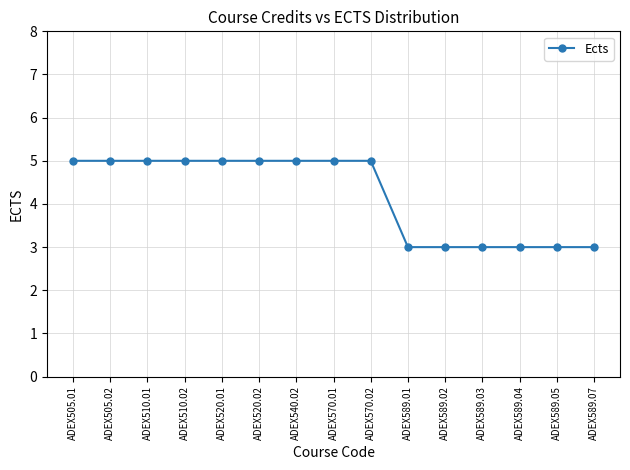

Which has a higher value, ADEX570.01 or ADEX589.05?

ADEX570.01